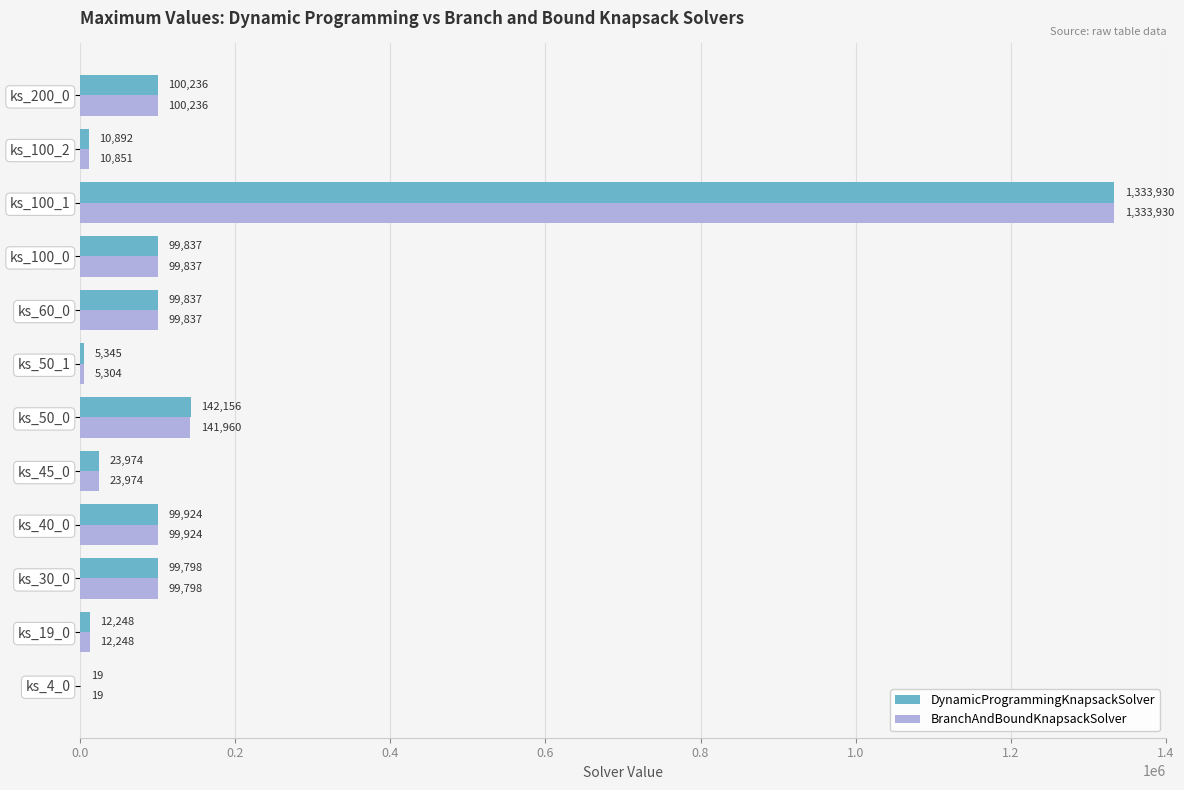

Is the value of BranchAndBoundKnapsackSolver at ks_200_0 greater than the value of DynamicProgrammingKnapsackSolver at ks_50_0?

No